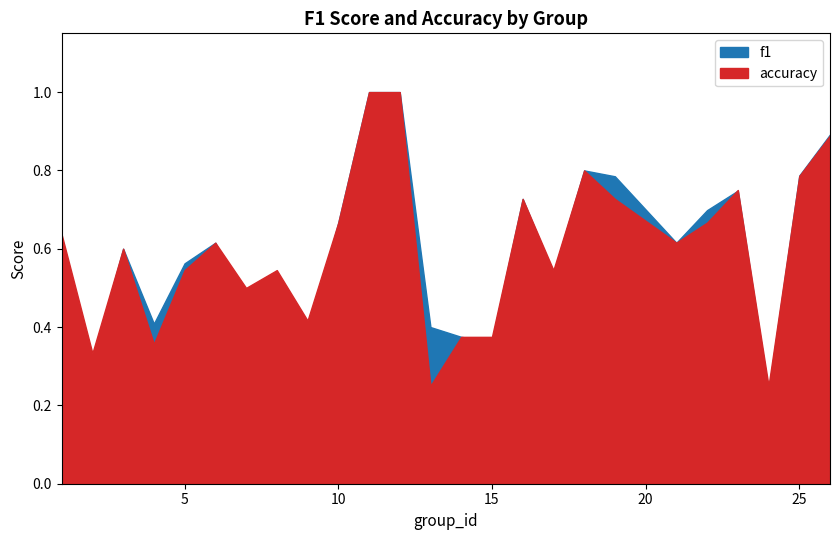

What is the difference between the maximum and second lowest values in the f1 series?

0.7